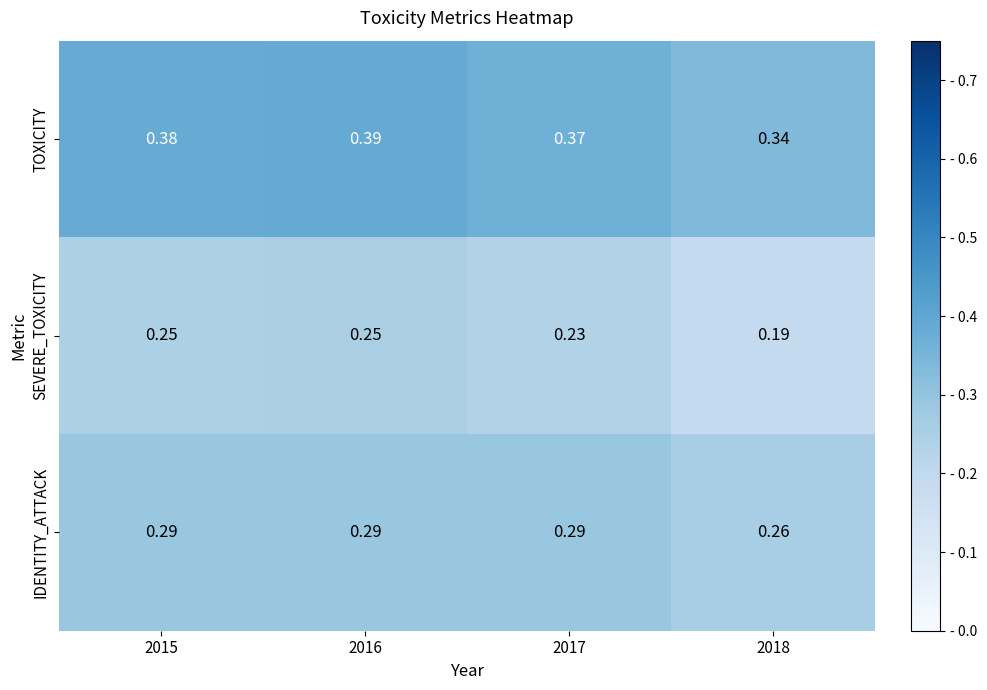

Rank the series by their average value, from highest to lowest.

TOXICITY, IDENTITY_ATTACK, SEVERE_TOXICITY